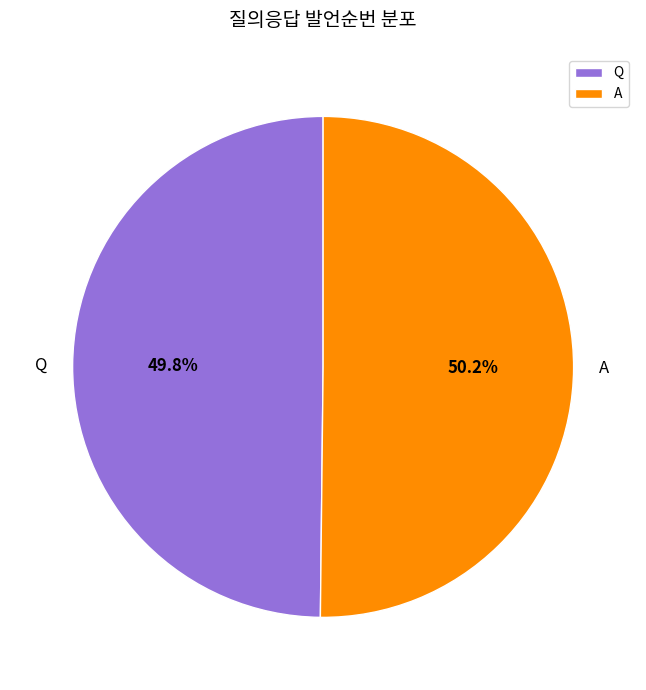

Does any single category account for the majority?

Yes